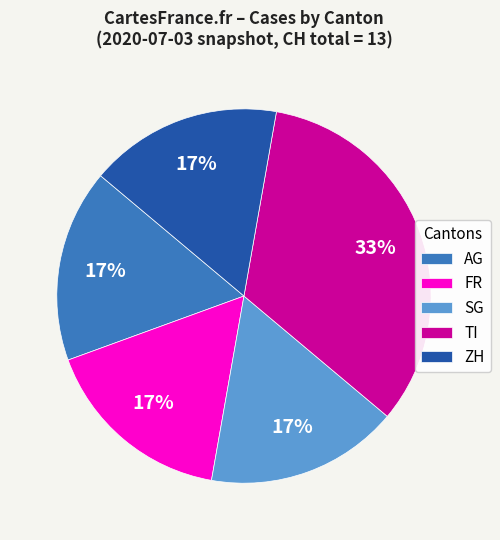

Count the number of slices in the pie.

5